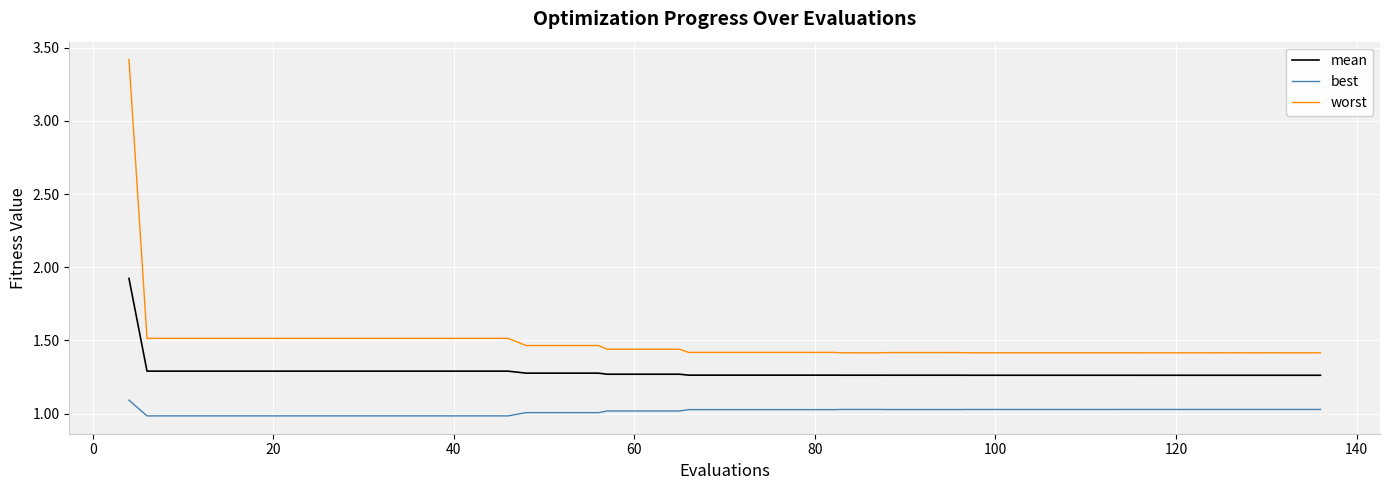

Which series has the largest range (max minus min)?

worst